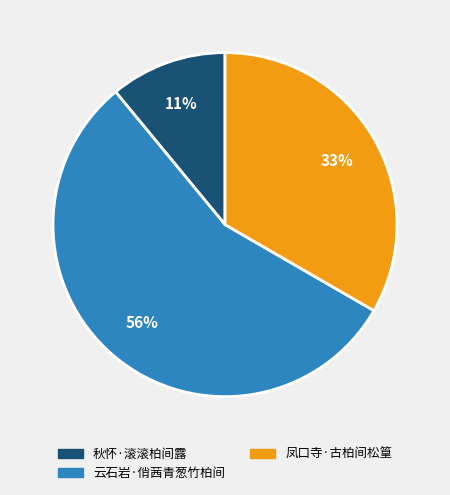

What percentage is the 云石岩·俏茜青葱竹柏间 slice, to the nearest percent?

56%